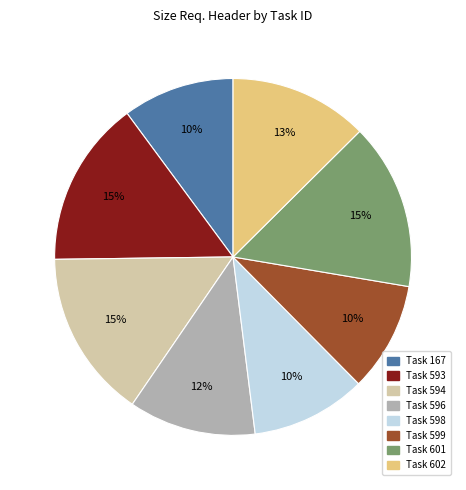

Which has a higher value, Task 167 or Task 602?

Task 602